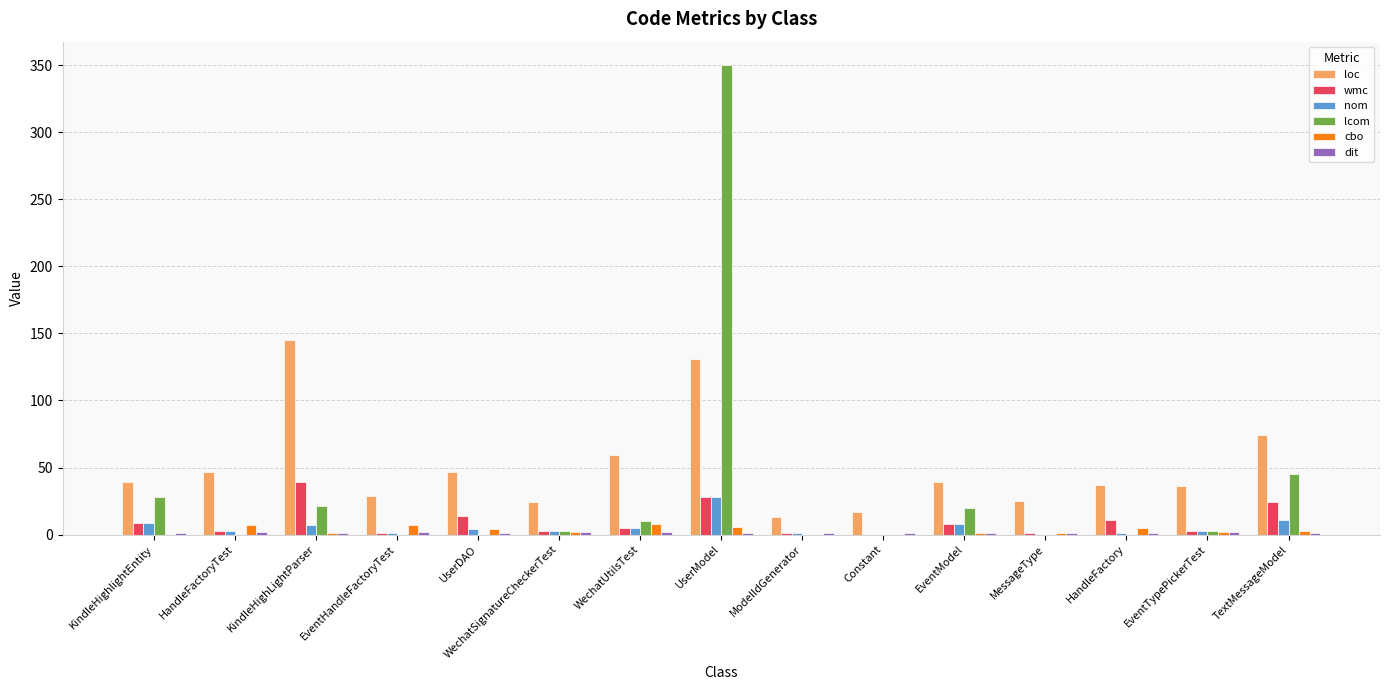

Is it true that lcom equals -230 at Constant?

False